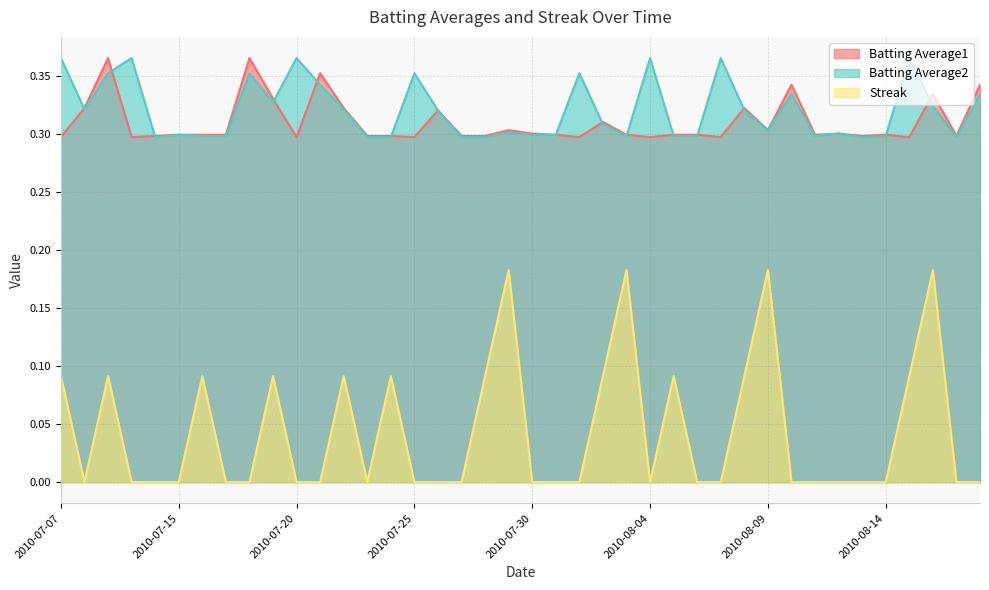

Between 2010-07-21 and 2010-07-29, which series saw the biggest shift?

Streak